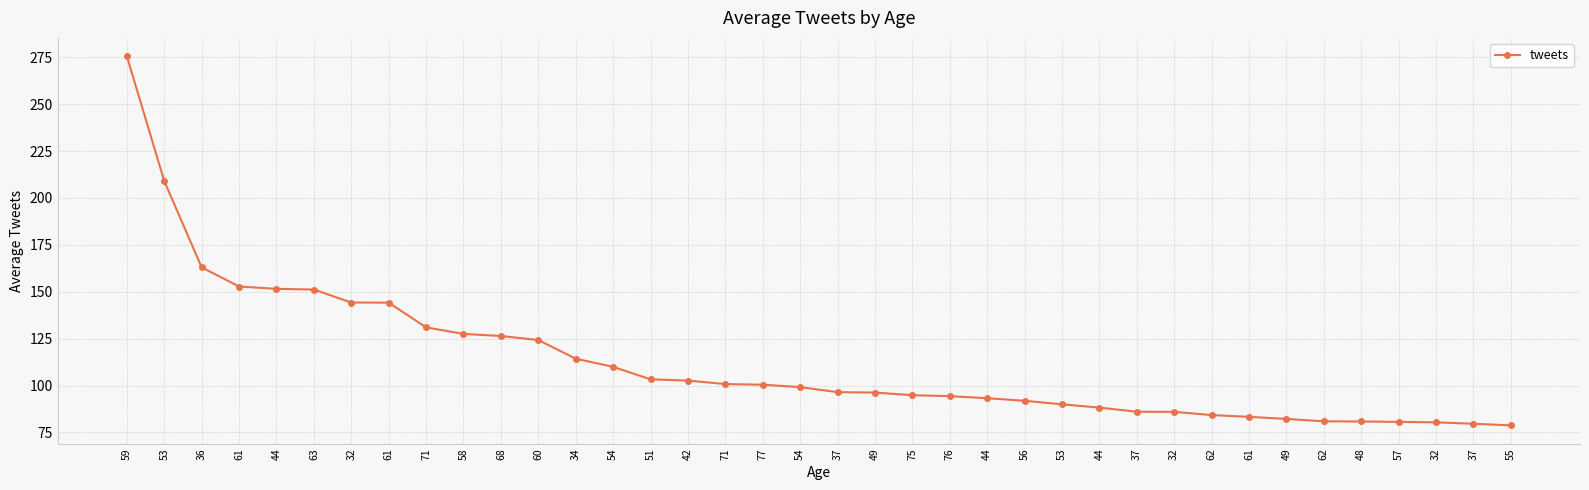

Is this an area chart (filled region under the line)?

No